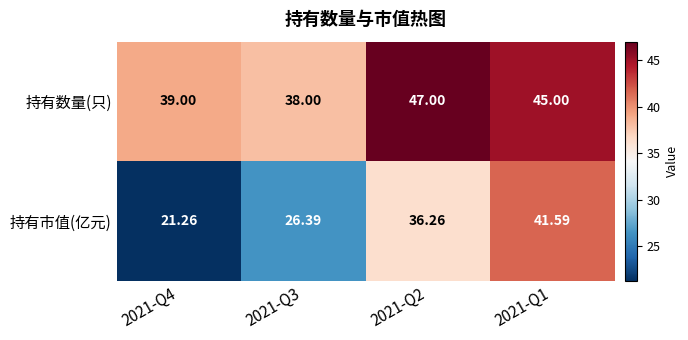

Rank the series at 2021-Q1 from highest to lowest value.

持有数量(只), 持有市值(亿元)